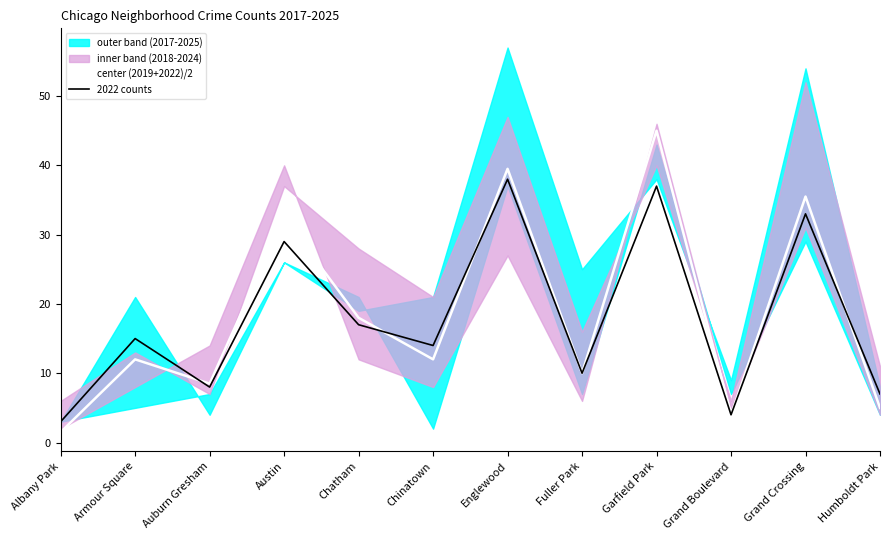

True or false: center (2019+2022)/2 has a value of 32.5 at Austin.

True